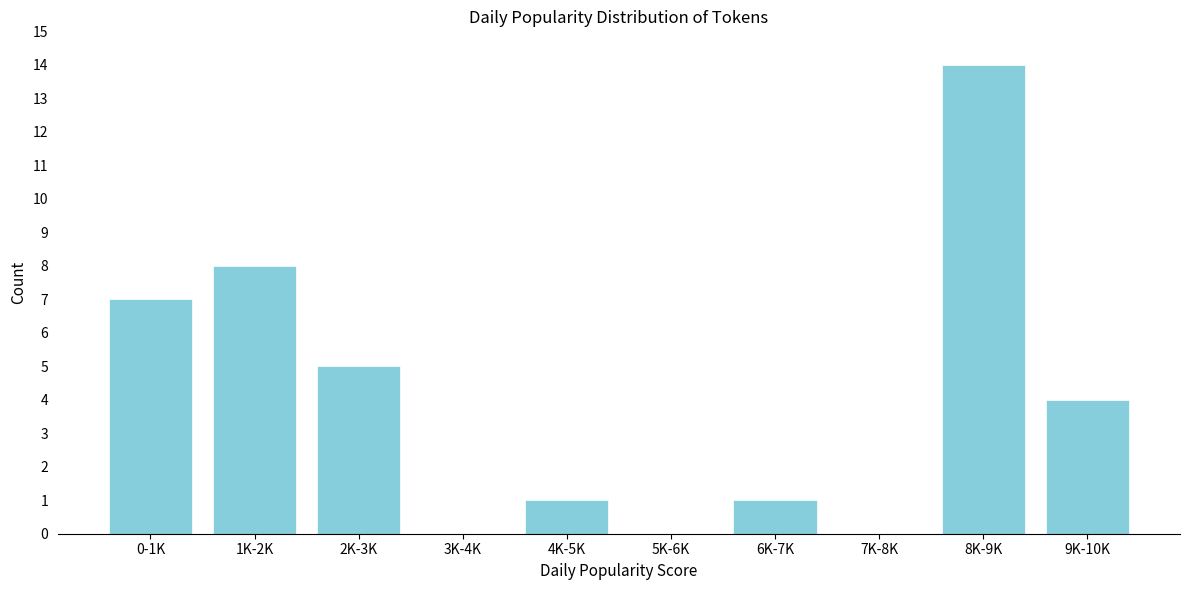

Reading left to right, transcribe all the data shown in this chart.

0-1K=7	1K-2K=8	2K-3K=5	3K-4K=0	4K-5K=1	5K-6K=0	6K-7K=1	7K-8K=0	8K-9K=14	9K-10K=4